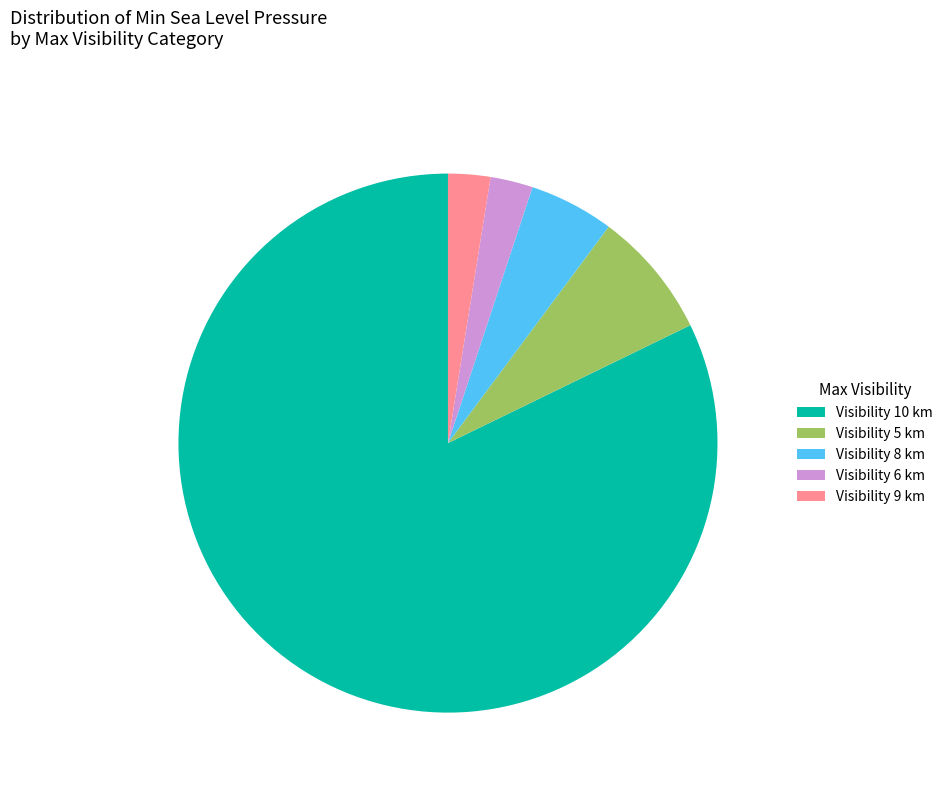

What is the largest slice in the pie chart?

Visibility 10 km